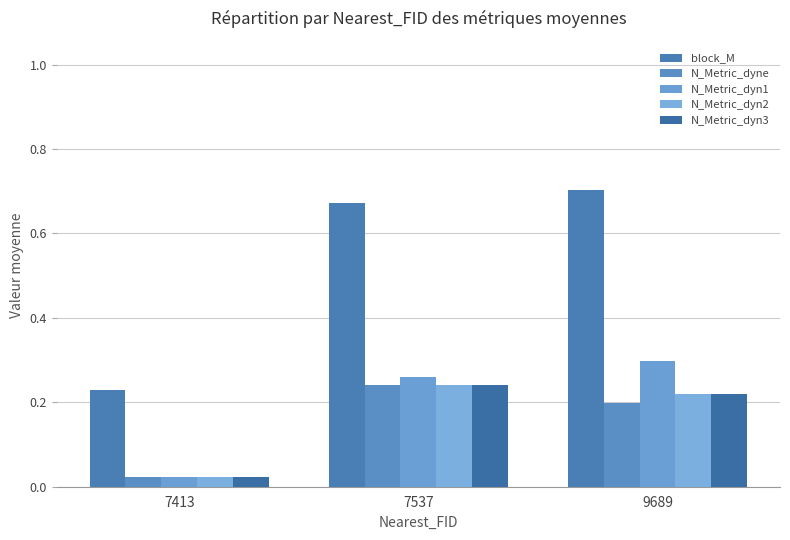

What is the spread (max minus min) of values at 7413?

0.2